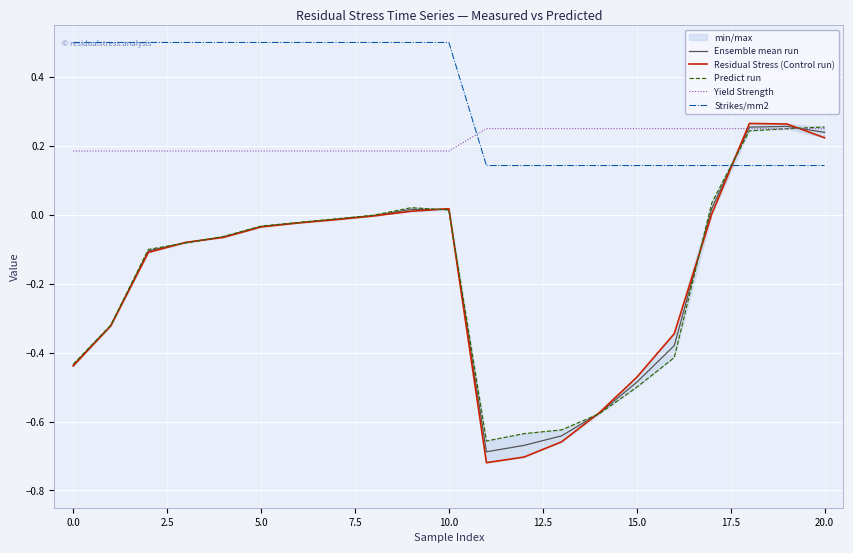

True or false: Yield Strength has a value of 0.1 at 0.0.

False